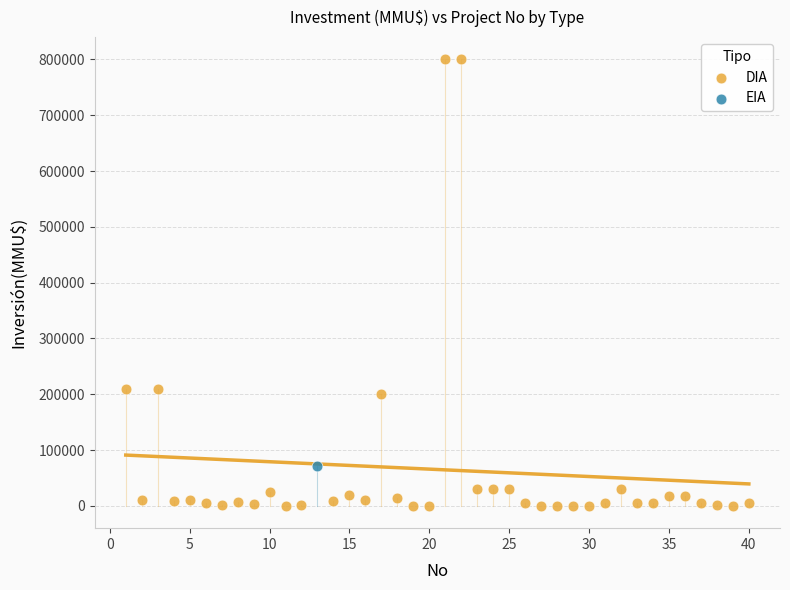

What are all the series names shown in the legend?

DIA, EIA